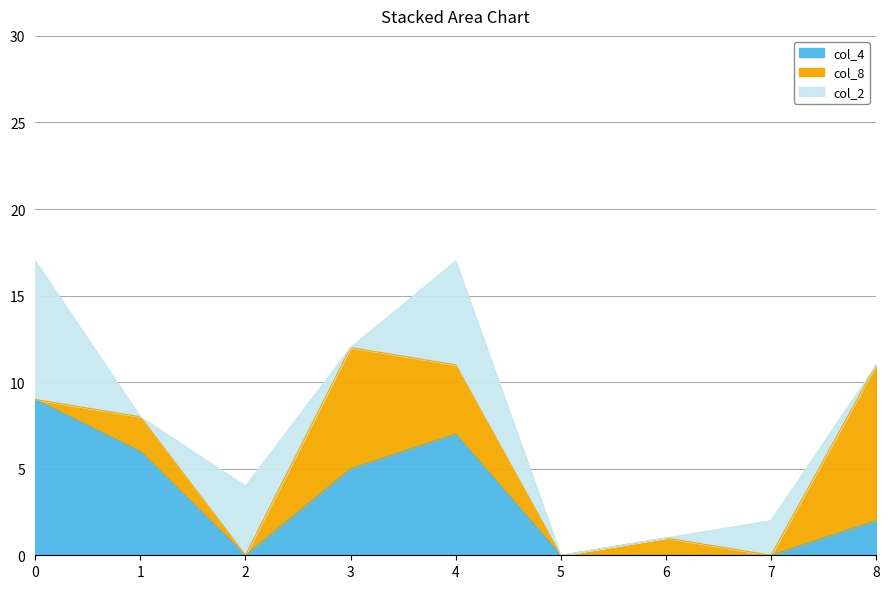

Which series has the largest total across all categories?

col_4